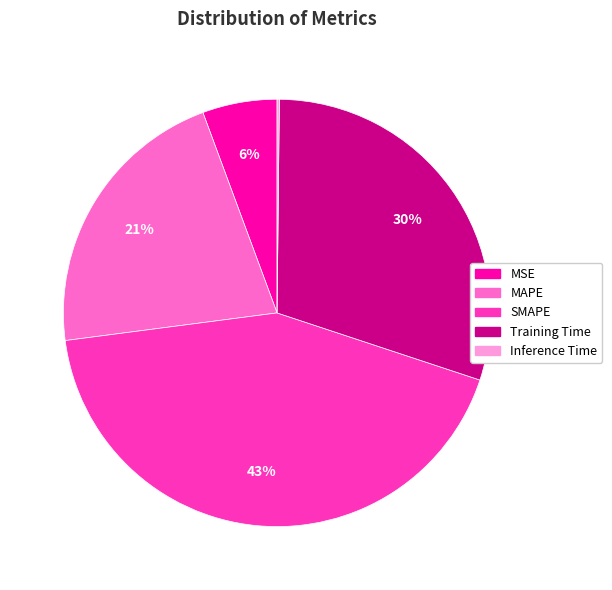

The SMAPE slice represents 52% of the pie. True or false?

False